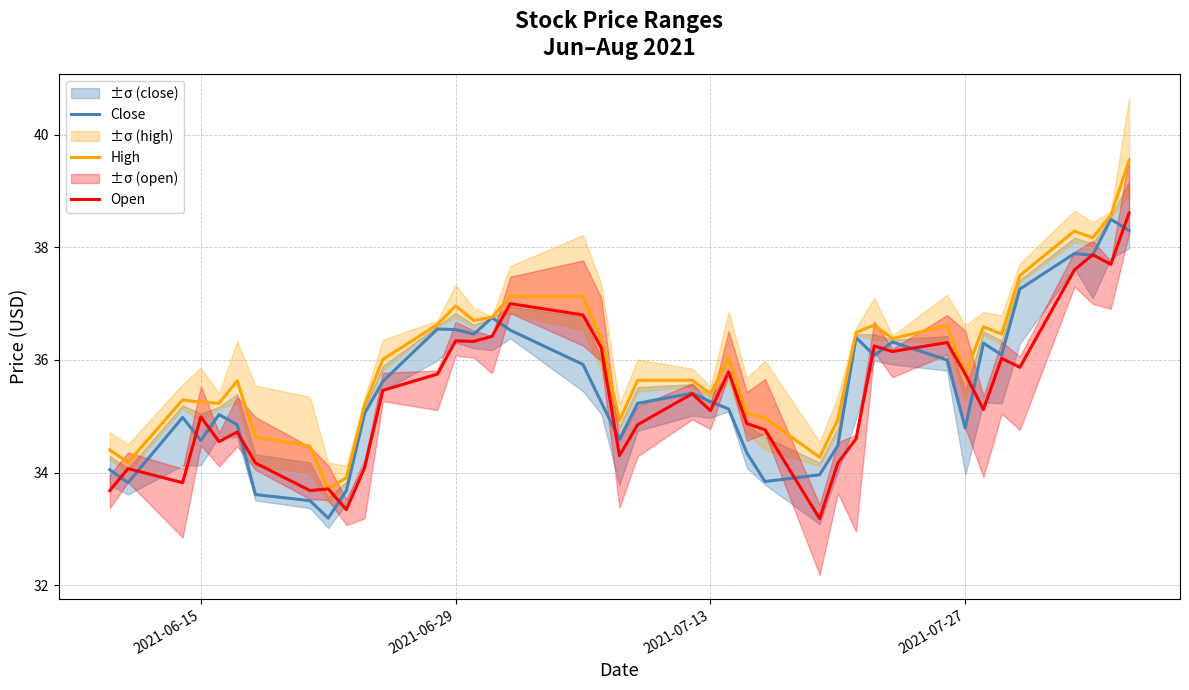

How many data points in Close are above 35?

25